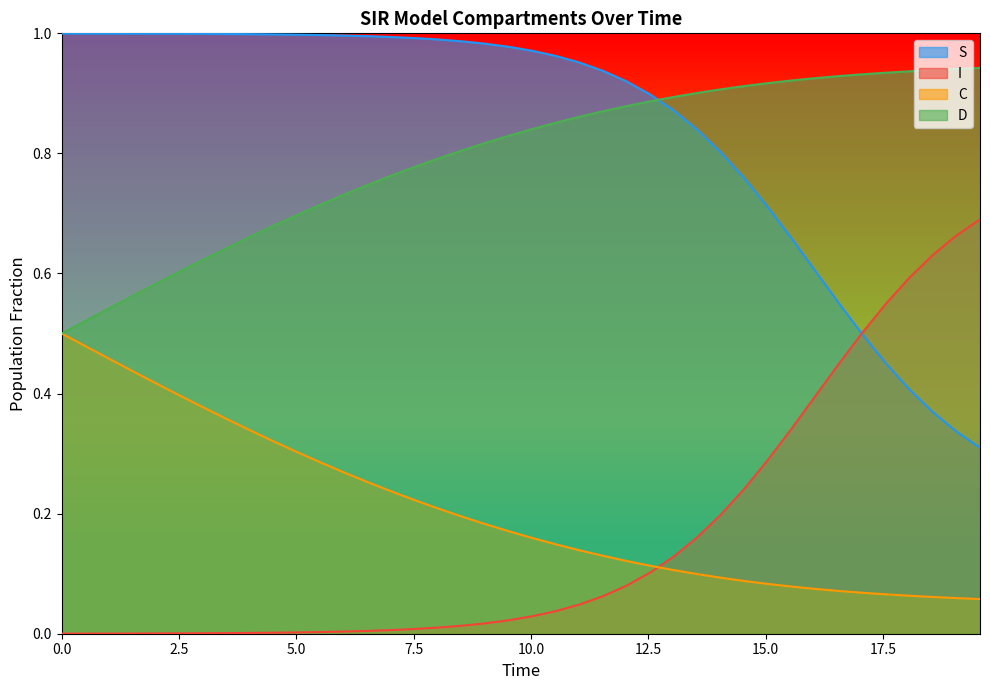

List the series in order of their peak value, lowest first.

C, I, D, S